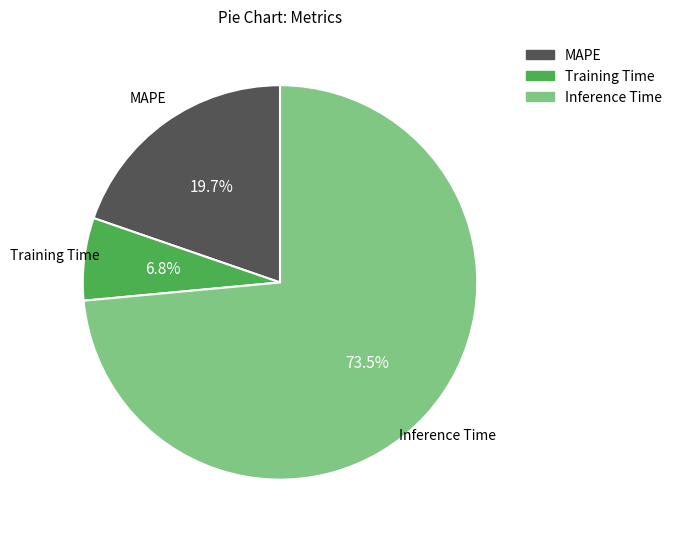

What is the smallest slice in the pie chart?

Training Time